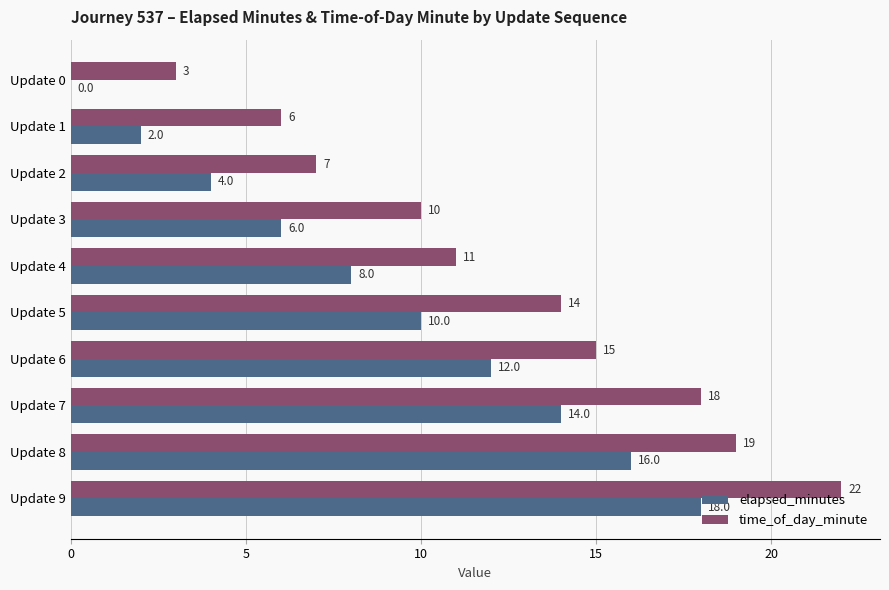

Where is elapsed_minutes nearest to the value 9?

Update 4